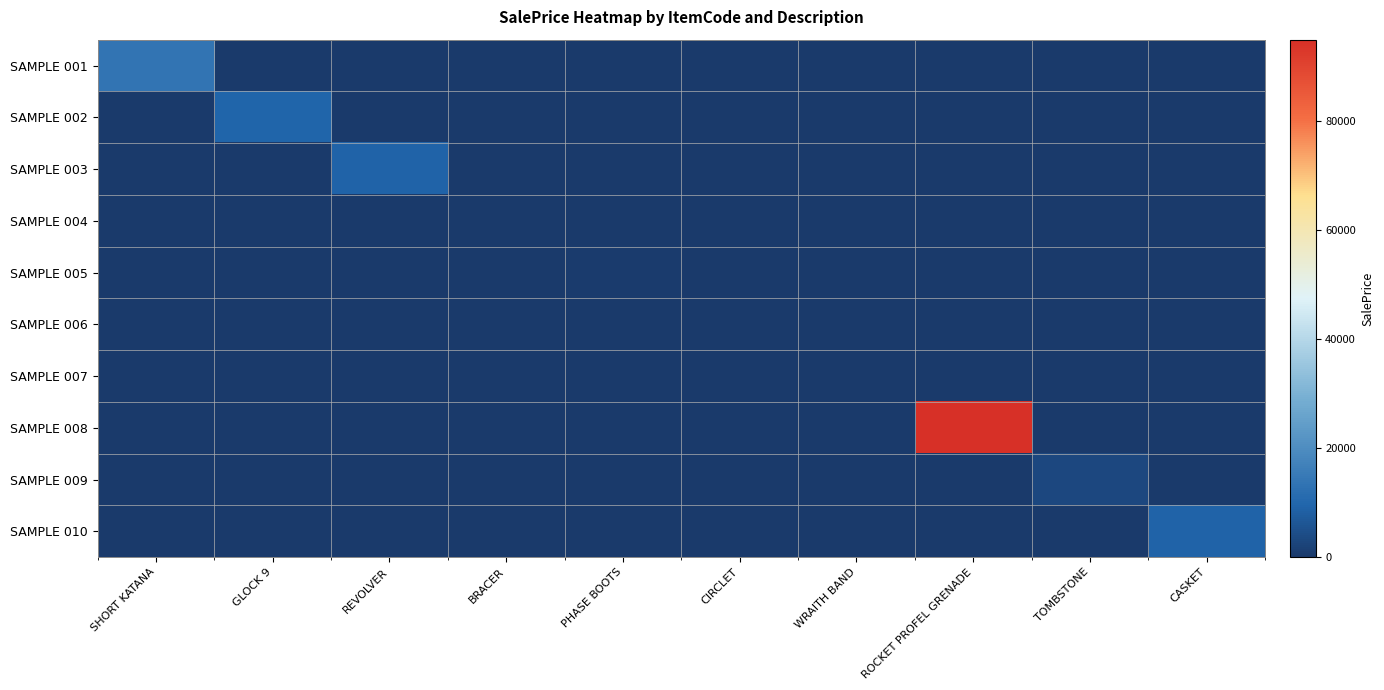

Reading left to right, extract all data points from this chart.

SAMPLE 001: SHORT KATANA=13500	GLOCK 9=0	REVOLVER=0	BRACER=0	PHASE BOOTS=0	CIRCLET=0	WRAITH BAND=0	ROCKET PROFEL GRENADE=0	TOMBSTONE=0	CASKET=0
SAMPLE 002: SHORT KATANA=0	GLOCK 9=9300	REVOLVER=0	BRACER=0	PHASE BOOTS=0	CIRCLET=0	WRAITH BAND=0	ROCKET PROFEL GRENADE=0	TOMBSTONE=0	CASKET=0
SAMPLE 003: SHORT KATANA=0	GLOCK 9=0	REVOLVER=9000	BRACER=0	PHASE BOOTS=0	CIRCLET=0	WRAITH BAND=0	ROCKET PROFEL GRENADE=0	TOMBSTONE=0	CASKET=0
SAMPLE 004: SHORT KATANA=0	GLOCK 9=0	REVOLVER=0	BRACER=150	PHASE BOOTS=0	CIRCLET=0	WRAITH BAND=0	ROCKET PROFEL GRENADE=0	TOMBSTONE=0	CASKET=0
SAMPLE 005: SHORT KATANA=0	GLOCK 9=0	REVOLVER=0	BRACER=0	PHASE BOOTS=650	CIRCLET=0	WRAITH BAND=0	ROCKET PROFEL GRENADE=0	TOMBSTONE=0	CASKET=0
SAMPLE 006: SHORT KATANA=0	GLOCK 9=0	REVOLVER=0	BRACER=0	PHASE BOOTS=0	CIRCLET=160	WRAITH BAND=0	ROCKET PROFEL GRENADE=0	TOMBSTONE=0	CASKET=0
SAMPLE 007: SHORT KATANA=0	GLOCK 9=0	REVOLVER=0	BRACER=0	PHASE BOOTS=0	CIRCLET=0	WRAITH BAND=300	ROCKET PROFEL GRENADE=0	TOMBSTONE=0	CASKET=0
SAMPLE 008: SHORT KATANA=0	GLOCK 9=0	REVOLVER=0	BRACER=0	PHASE BOOTS=0	CIRCLET=0	WRAITH BAND=0	ROCKET PROFEL GRENADE=95000	TOMBSTONE=0	CASKET=0
SAMPLE 009: SHORT KATANA=0	GLOCK 9=0	REVOLVER=0	BRACER=0	PHASE BOOTS=0	CIRCLET=0	WRAITH BAND=0	ROCKET PROFEL GRENADE=0	TOMBSTONE=3000	CASKET=0
SAMPLE 010: SHORT KATANA=0	GLOCK 9=0	REVOLVER=0	BRACER=0	PHASE BOOTS=0	CIRCLET=0	WRAITH BAND=0	ROCKET PROFEL GRENADE=0	TOMBSTONE=0	CASKET=9000